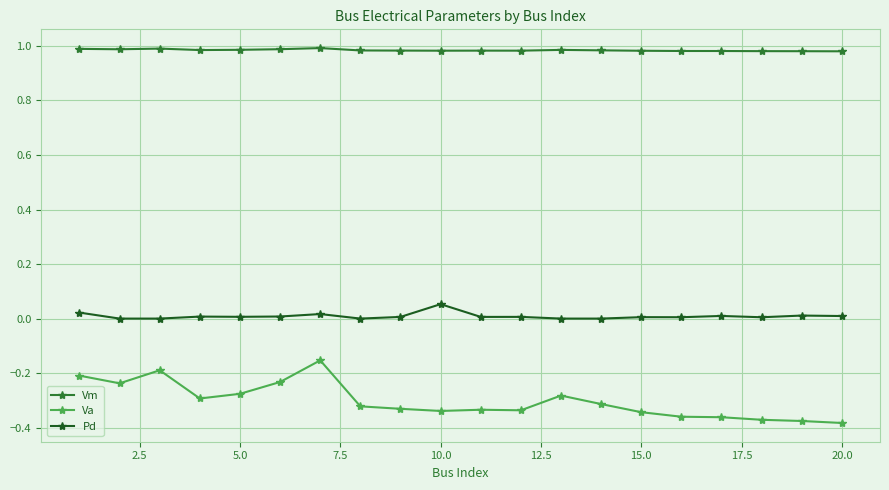

True or false: Vm and Pd cross at least once.

False